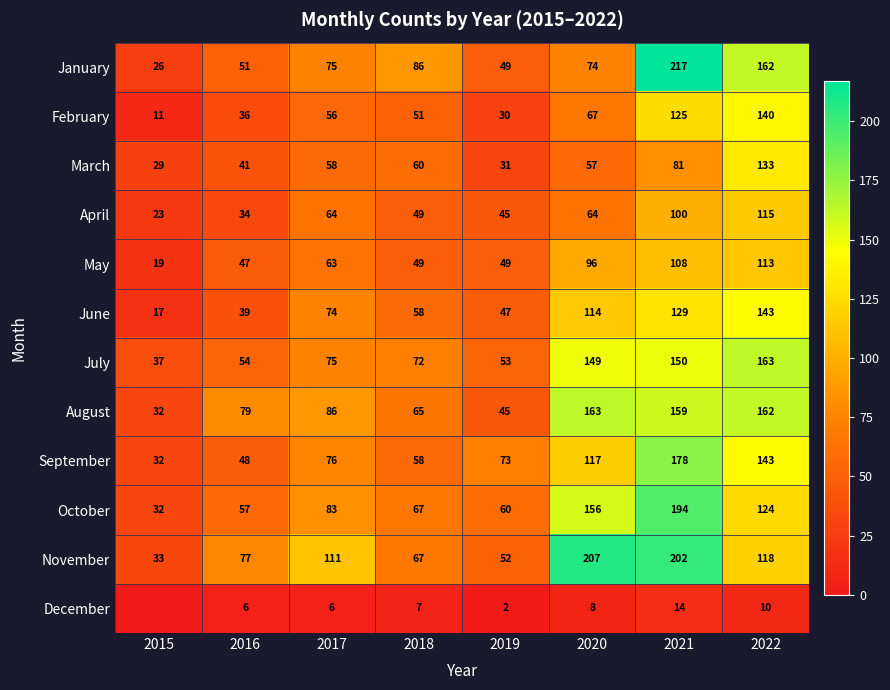

Is it true that May equals 63 at 2017?

True